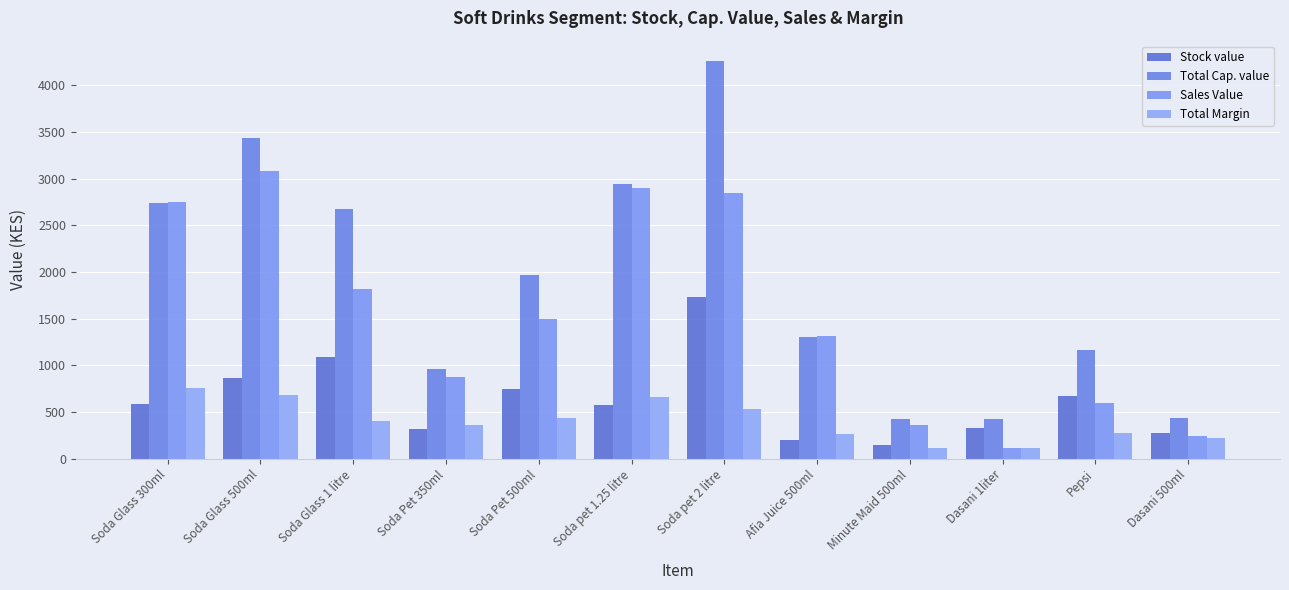

Does the chart contain any negative values?

No